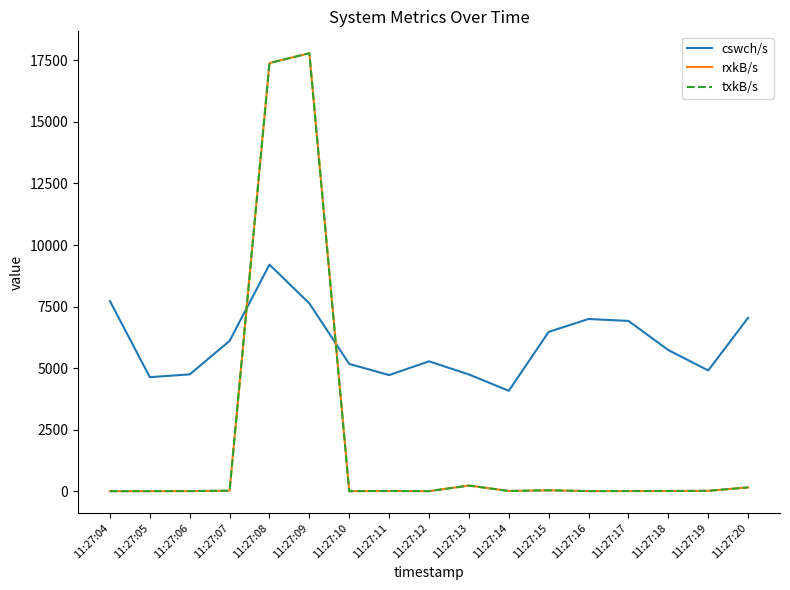

The txkB/s series shows 17791.1 at 11:27:09. True or false?

True